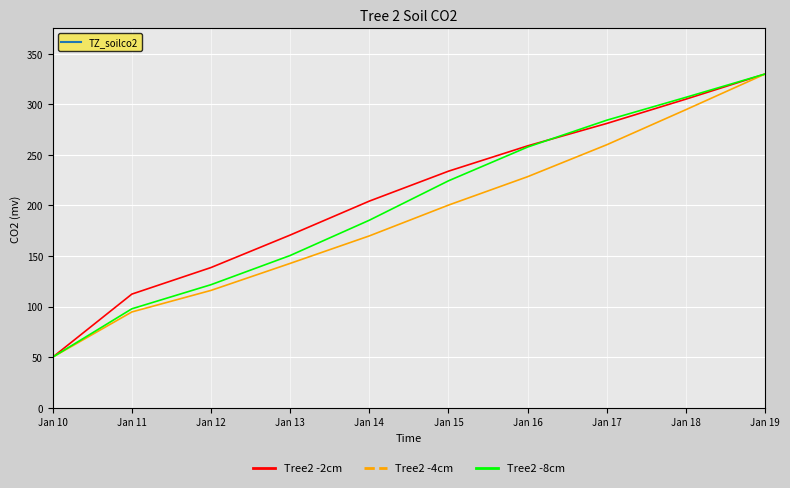

What is the total value across all series at Jan 19?

990.0